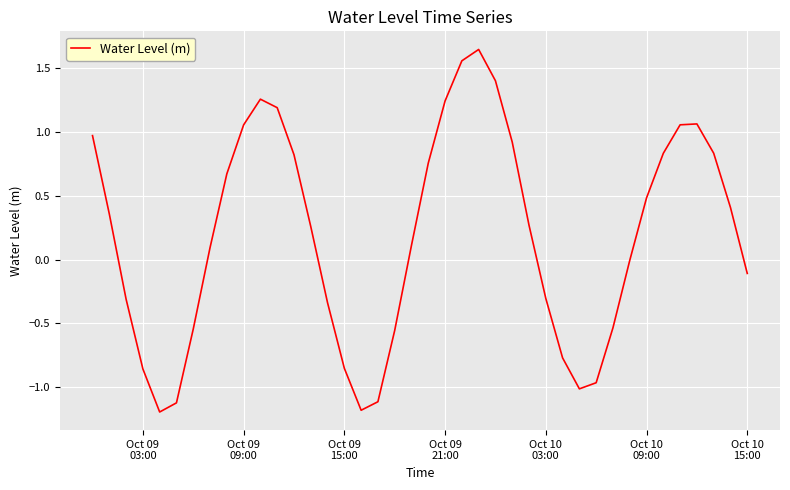

What is the difference between the maximum and minimum values?

2.8